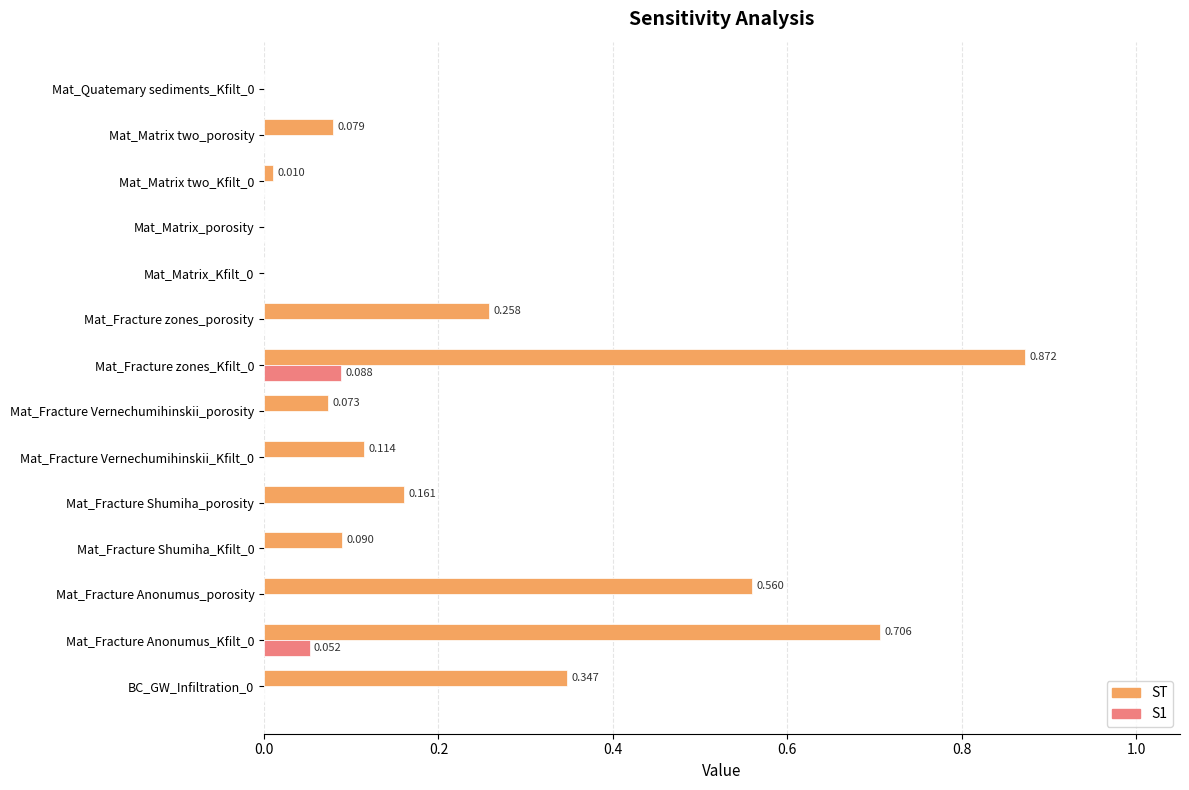

Which series has the largest total across all categories?

ST